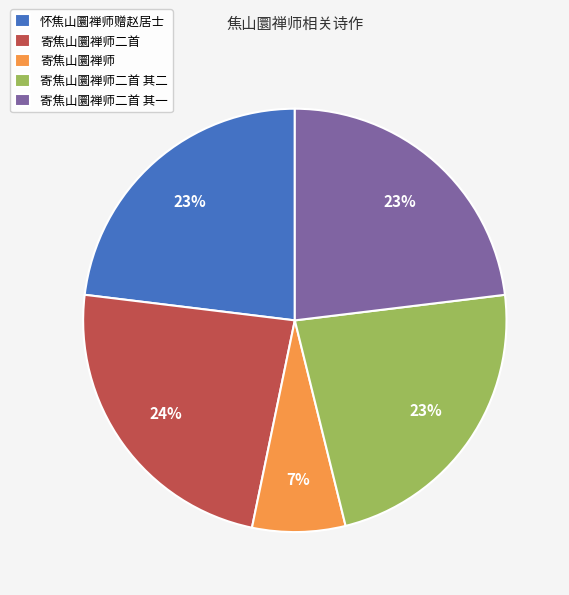

How many segments does this pie chart have?

5